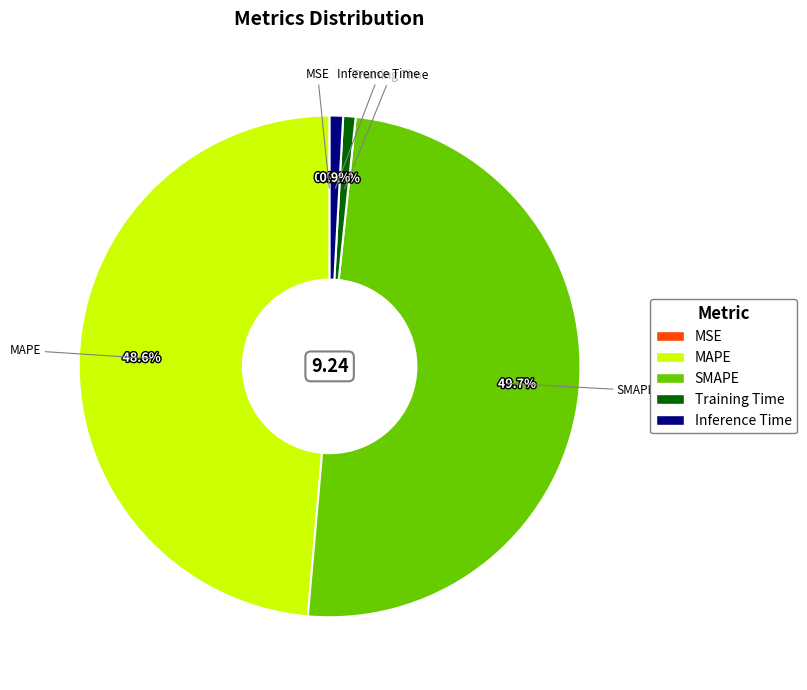

Which slice is the largest?

SMAPE